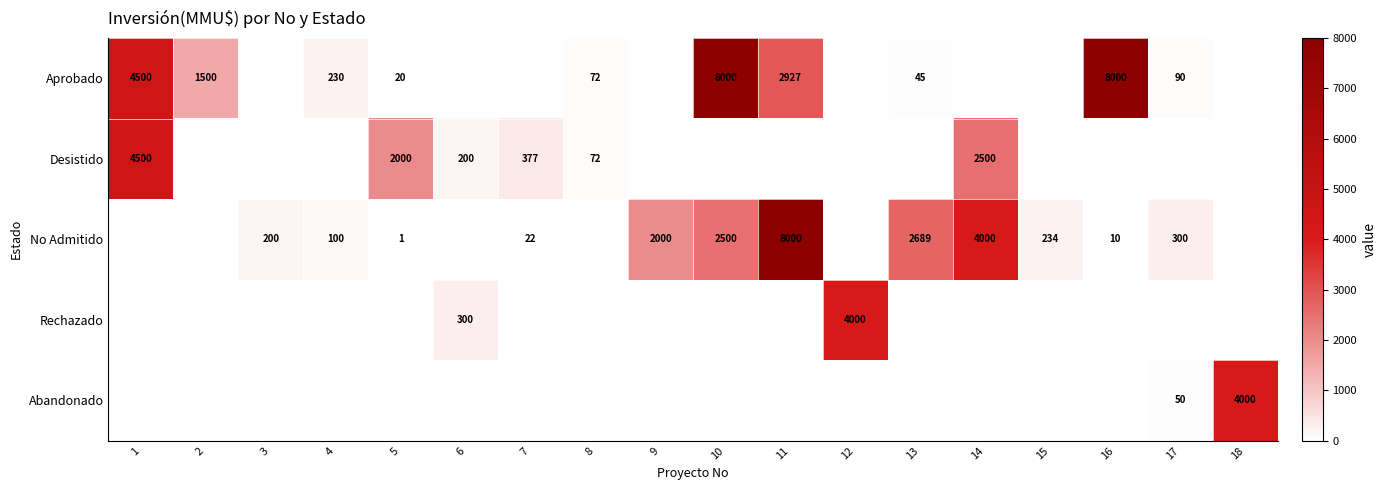

True or false: Aprobado has a value of 230 at 4.

True